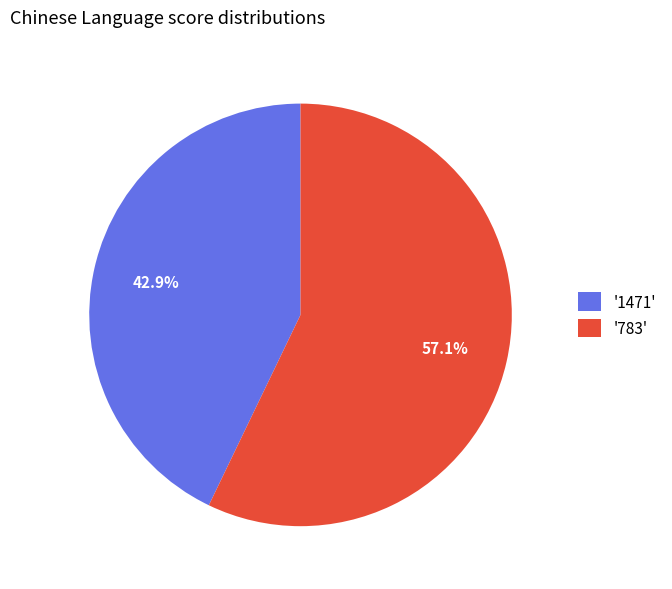

To the nearest percent, what is the difference between the largest and smallest slice percentages?

14%